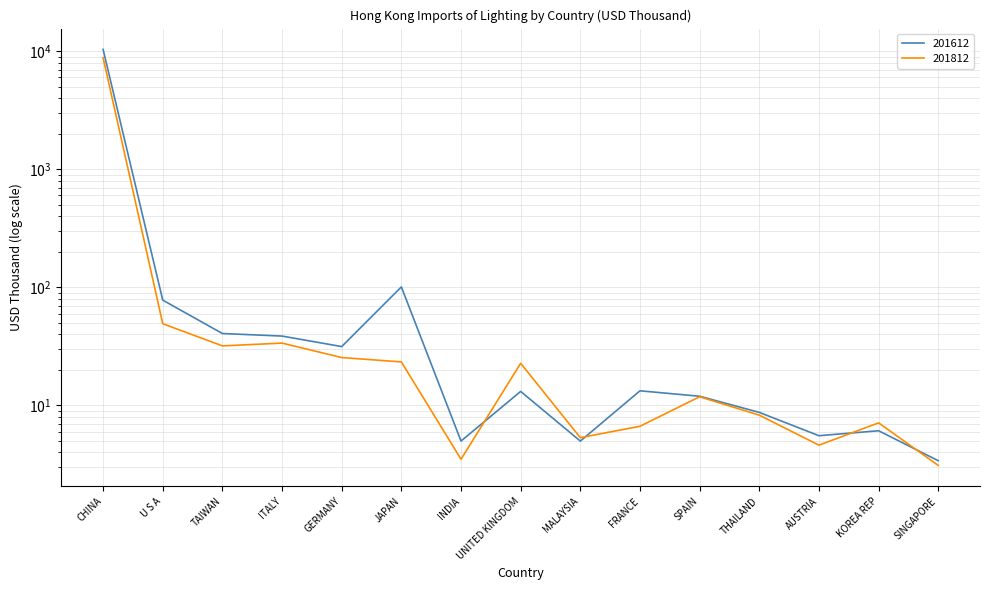

Rank the series by their maximum value, from highest to lowest.

201612, 201812